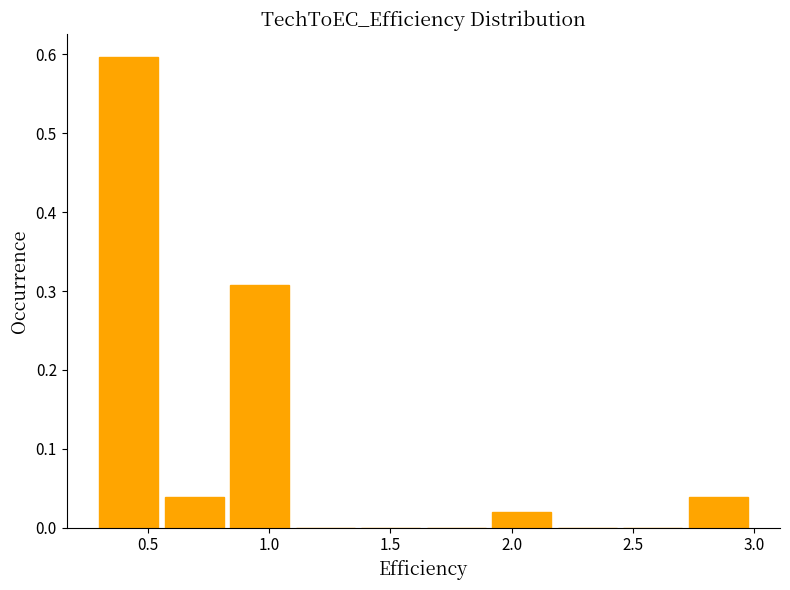

Reading left to right, list every bar in this chart as the range it spans on the x-axis followed by its height. Neither the bar edges nor the heights are printed on the chart, so give them approximately, as read against the axes.

0.30 to 0.57: 0.60
0.57 to 0.84: 0.04
0.84 to 1.11: 0.31
1.11 to 1.38: 0
1.38 to 1.65: 0
1.65 to 1.92: 0
1.92 to 2.19: 0.02
2.19 to 2.46: 0
2.46 to 2.73: 0
2.73 to 3.00: 0.04